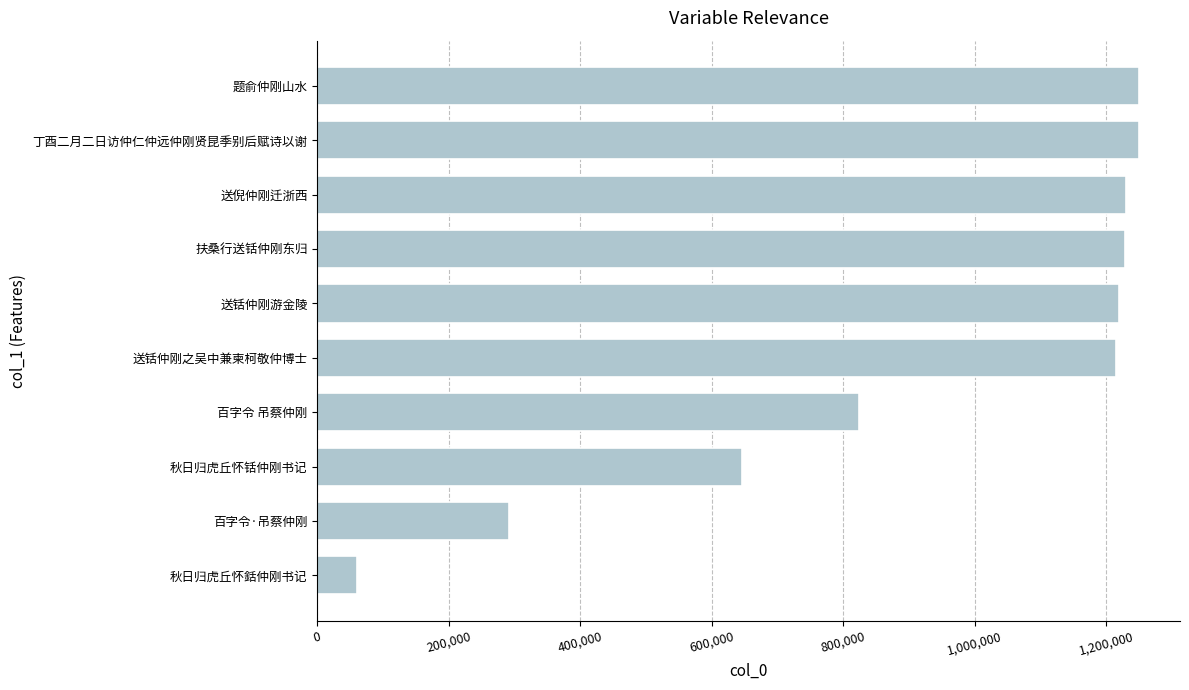

Between 送倪仲刚迁浙西 and 百字令·吊蔡仲刚, which is larger?

送倪仲刚迁浙西